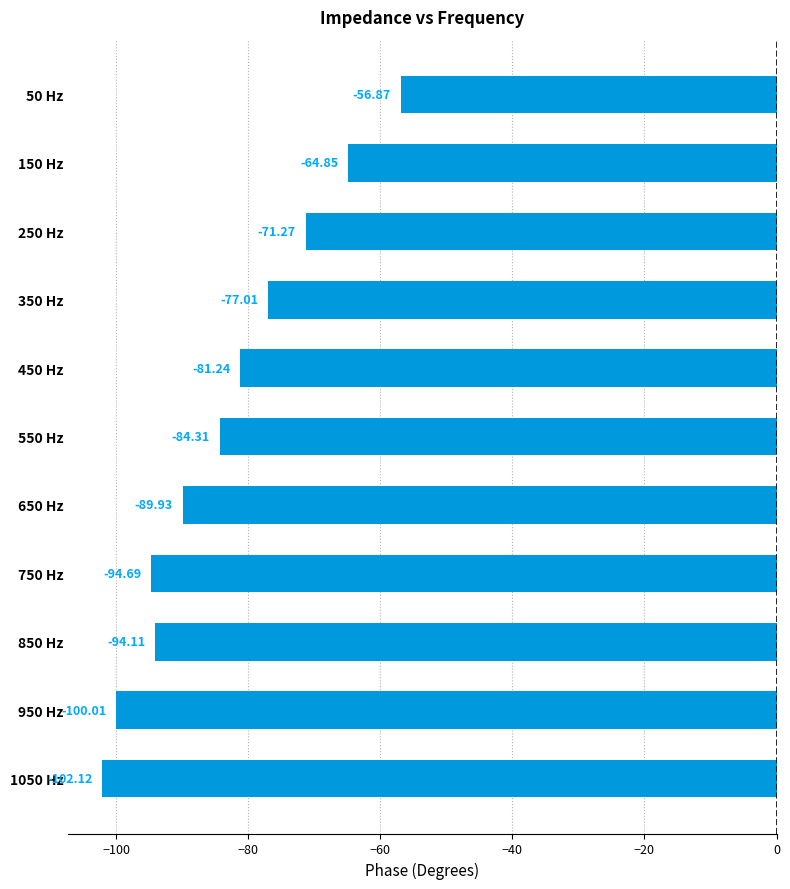

Between 350 Hz and 950 Hz, which is larger?

350 Hz